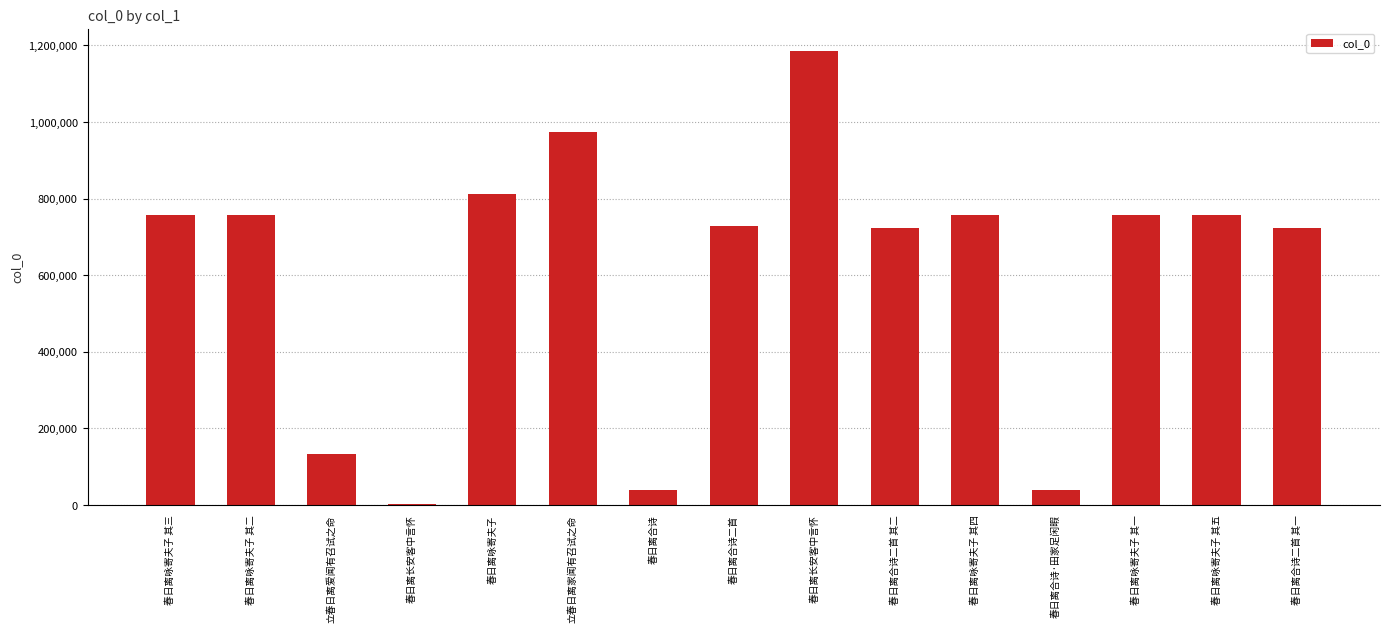

How many distinct data groups are displayed?

1